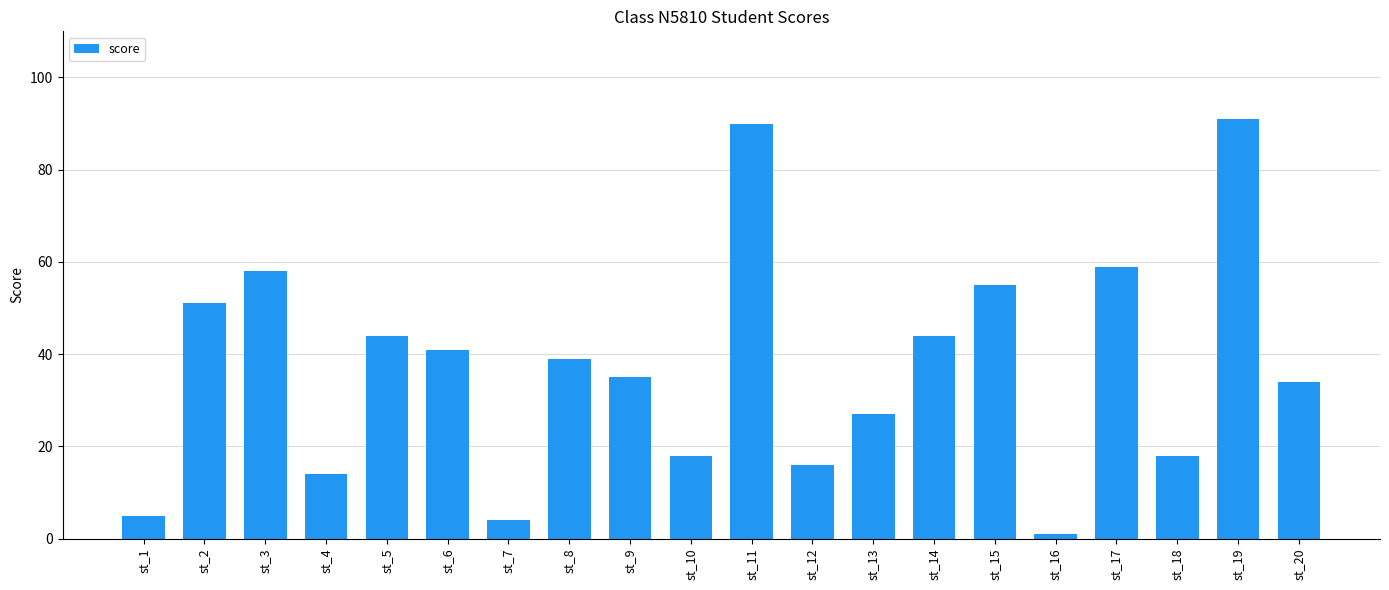

What is the value of the 17th bar from the left?

59